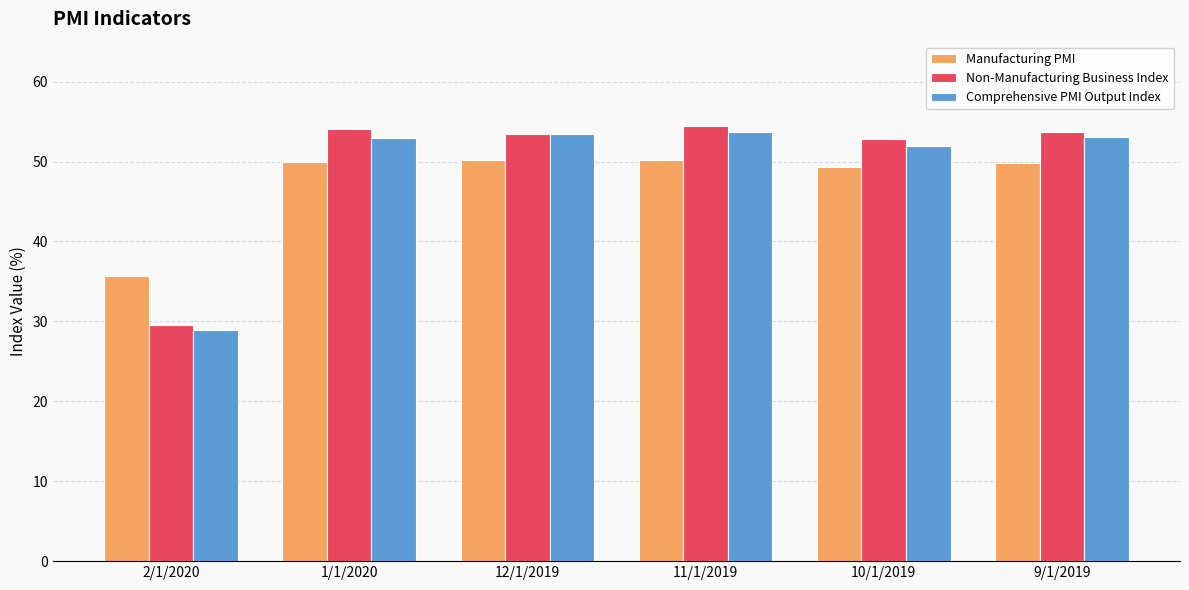

Is it true that Non-Manufacturing Business Index equals 29.6 at 2/1/2020?

True